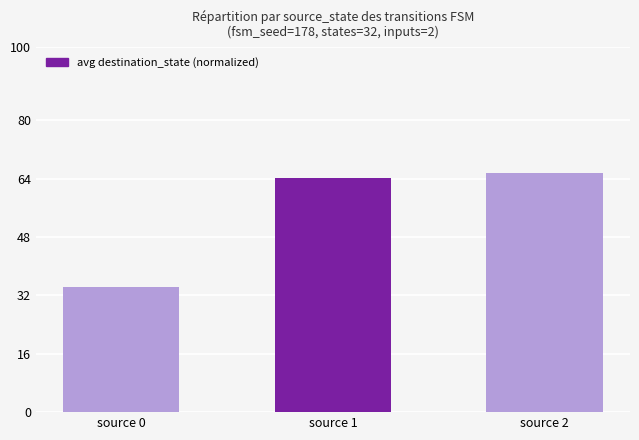

What is the change in value from source 0 to source 1?

+29.7